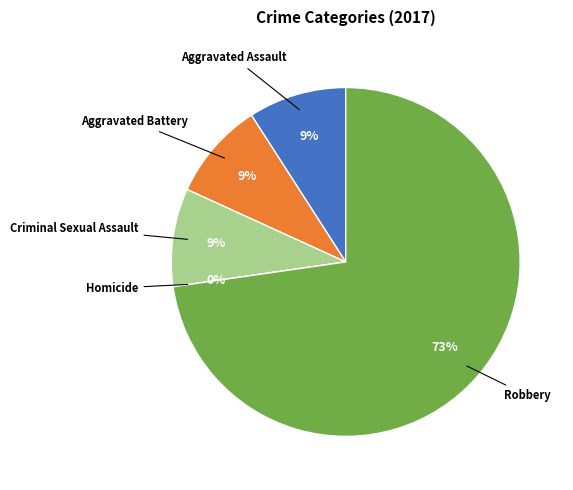

Combined, do Robbery and Aggravated Battery account for over 50%?

Yes